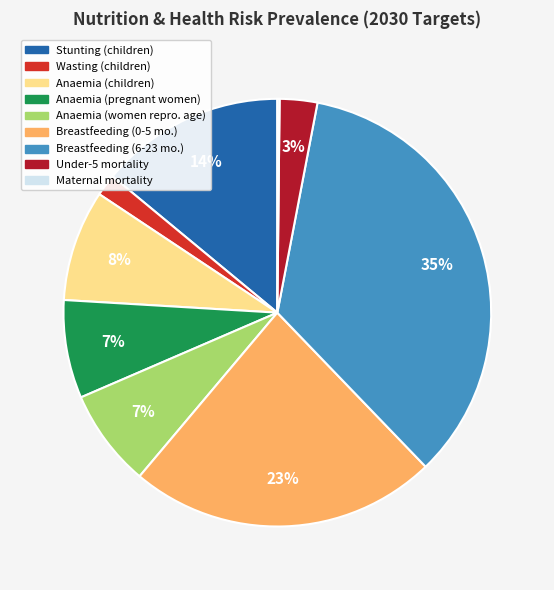

To the nearest percent, what is the difference between the largest and smallest slice percentages?

35%